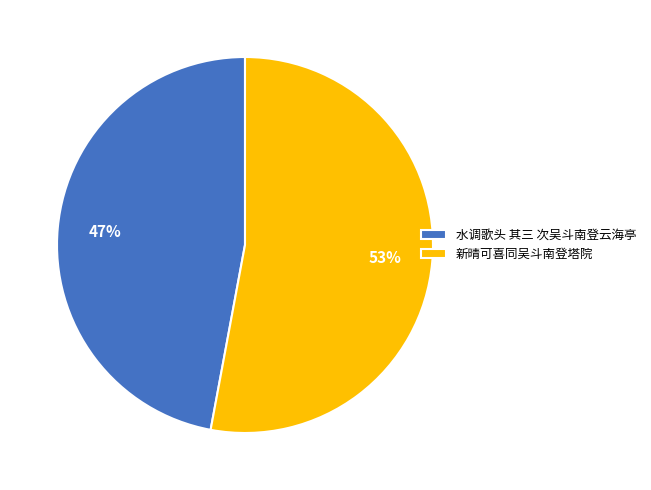

What is the ratio of the value at 新晴可喜同吴斗南登塔院 to the value at 水调歌头 其三 次吴斗南登云海亭?

1.1